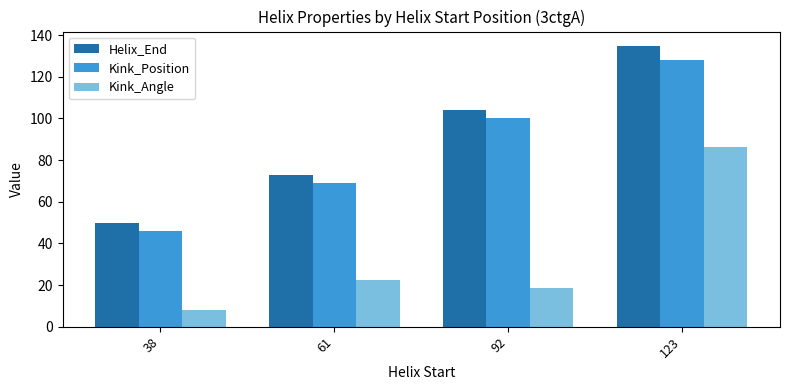

What is the value of the Helix_End bar at the 2nd from the left?

73.0